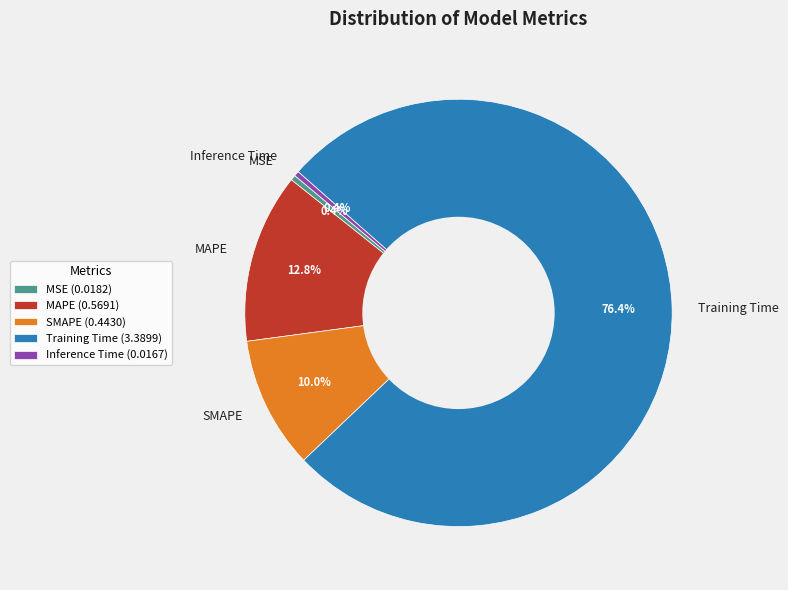

Is it true that MAPE is 13% of the pie?

True